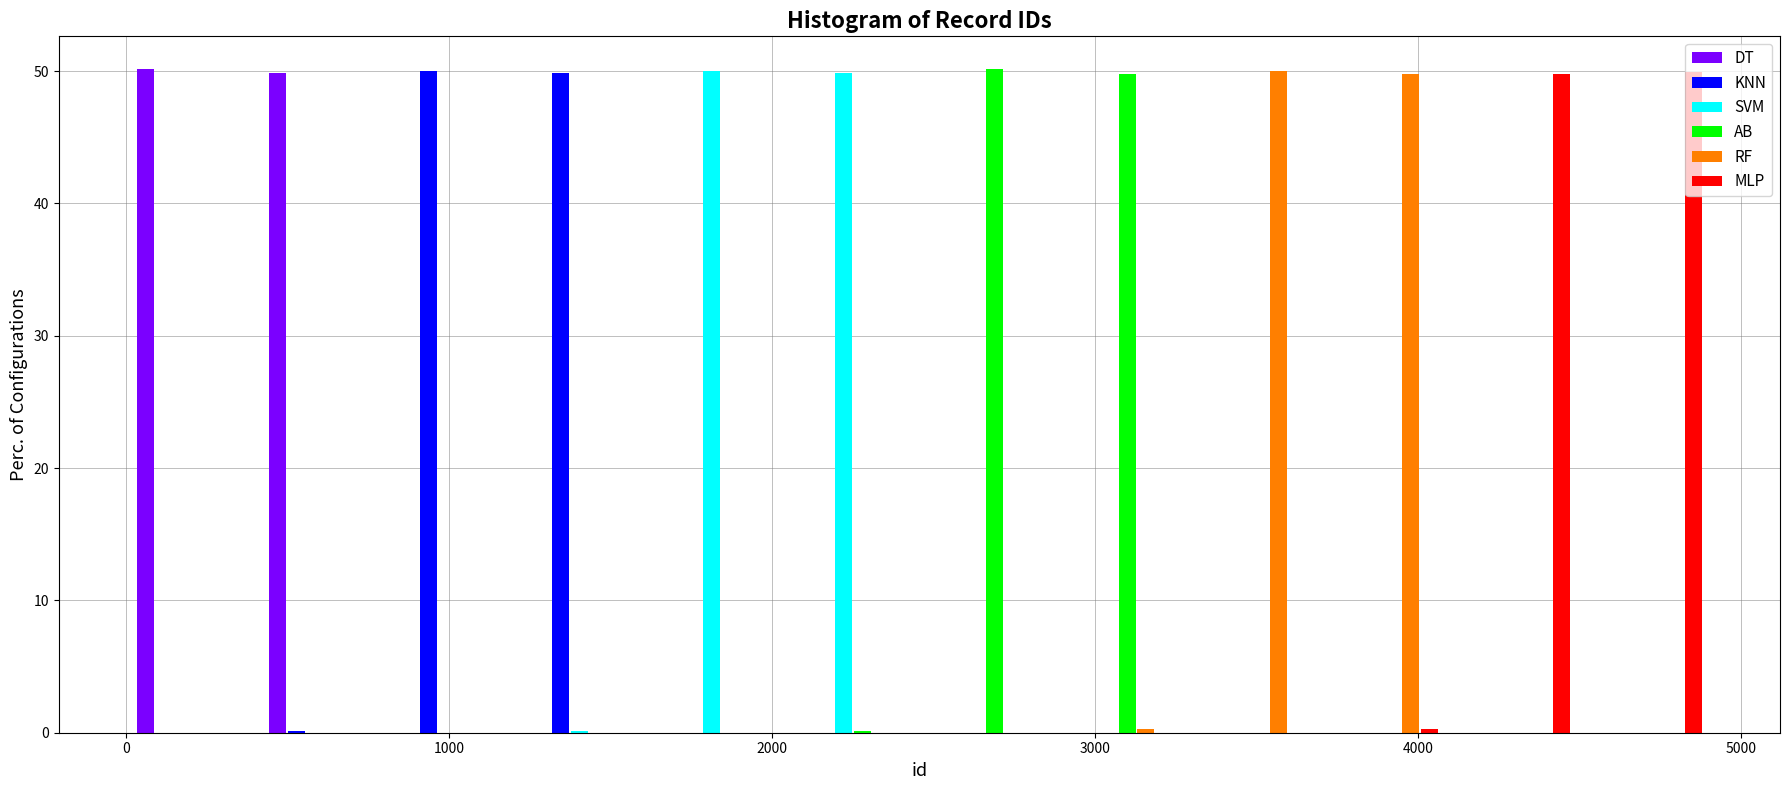

Reading left to right, transcribe this chart: for each range on the x-axis, give the height of each series' bar. Neither the bar edges nor the heights are printed on the chart, so give them approximately, as read against the axes.

0 to 400: DT=50	KNN=0	SVM=0	AB=0	RF=0	MLP=0
400 to 800: DT=50	KNN=under 1	SVM=0	AB=0	RF=0	MLP=0
800 to 1200: DT=0	KNN=50	SVM=0	AB=0	RF=0	MLP=0
1200 to 1600: DT=0	KNN=50	SVM=under 1	AB=0	RF=0	MLP=0
1600 to 2000: DT=0	KNN=0	SVM=50	AB=0	RF=0	MLP=0
2000 to 2500: DT=0	KNN=0	SVM=50	AB=under 1	RF=0	MLP=0
2500 to 2900: DT=0	KNN=0	SVM=0	AB=50	RF=0	MLP=0
2900 to 3300: DT=0	KNN=0	SVM=0	AB=50	RF=under 1	MLP=0
3300 to 3700: DT=0	KNN=0	SVM=0	AB=0	RF=50	MLP=0
3700 to 4100: DT=0	KNN=0	SVM=0	AB=0	RF=50	MLP=under 1
4100 to 4500: DT=0	KNN=0	SVM=0	AB=0	RF=0	MLP=50
4500 to 4900: DT=0	KNN=0	SVM=0	AB=0	RF=0	MLP=50